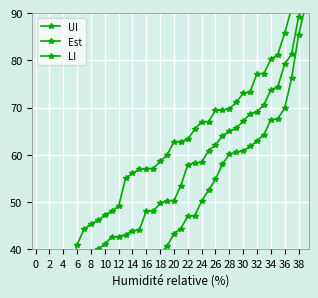

What is the spread (max minus min) of values at 6?

14.8